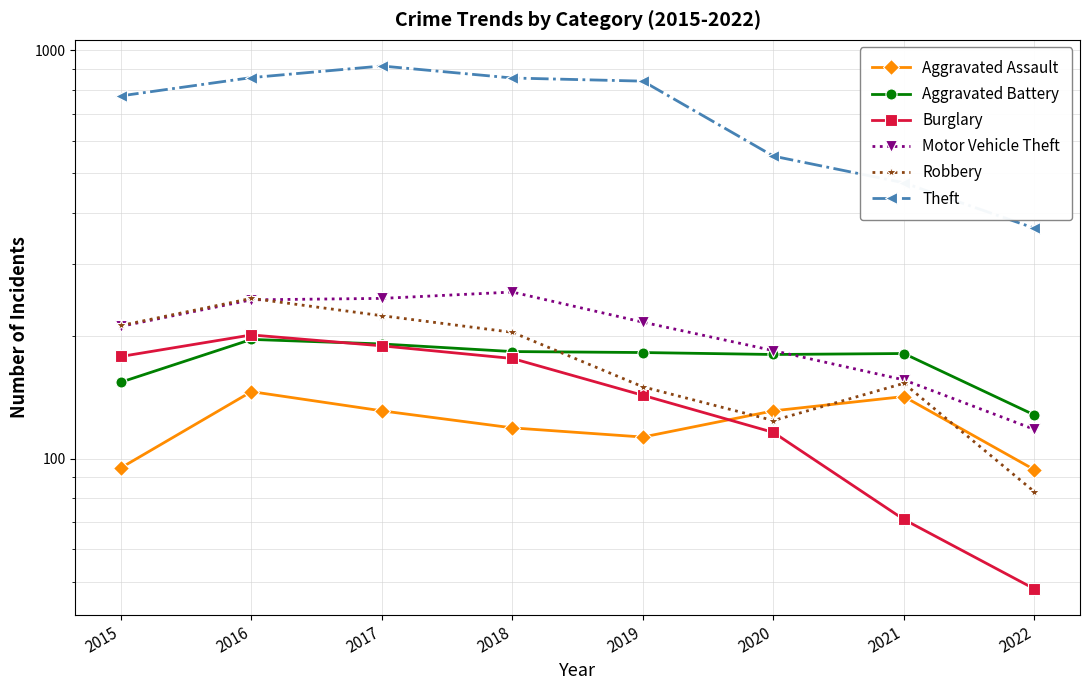

What is the maximum value shown in the chart?

916